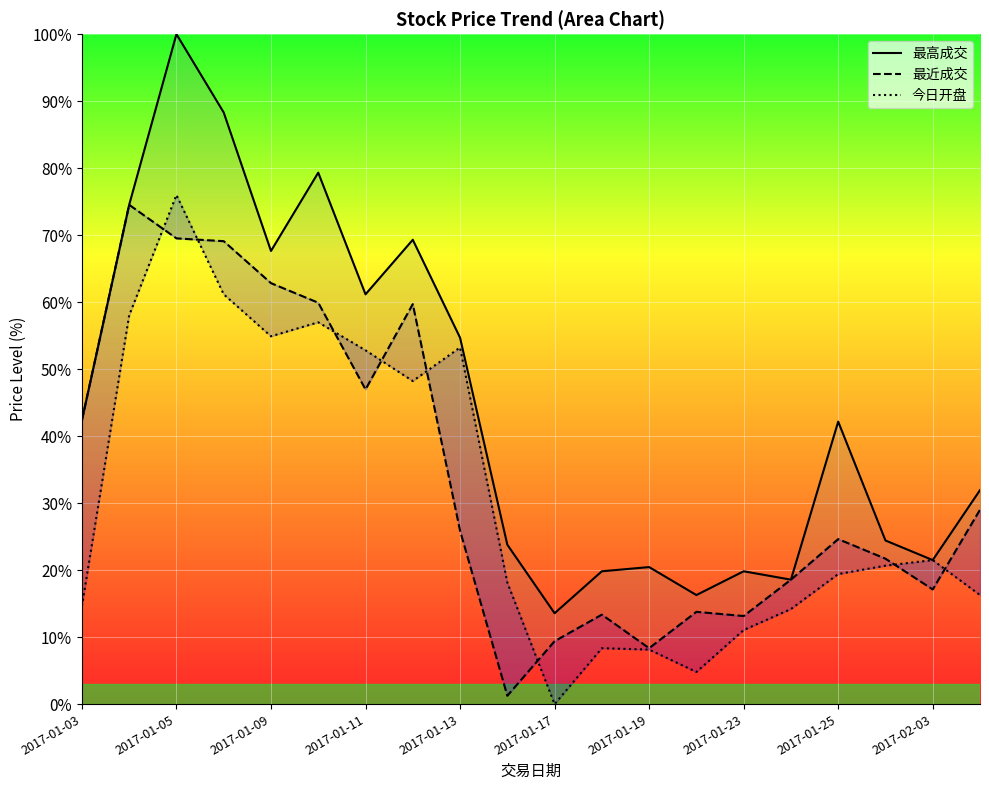

What is the sum of all 最高成交 values?

889.8